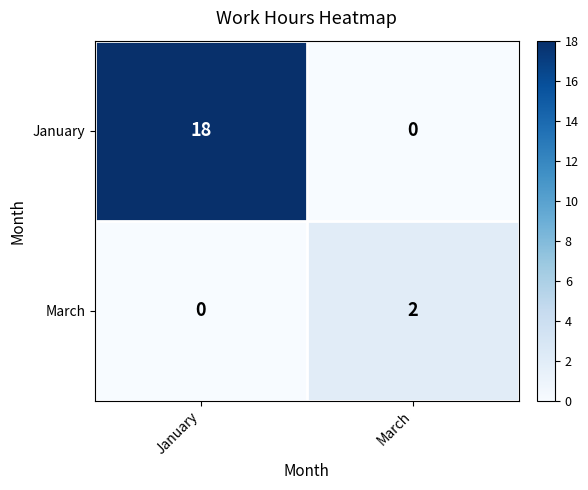

What is the difference between the January values at January and March?

18